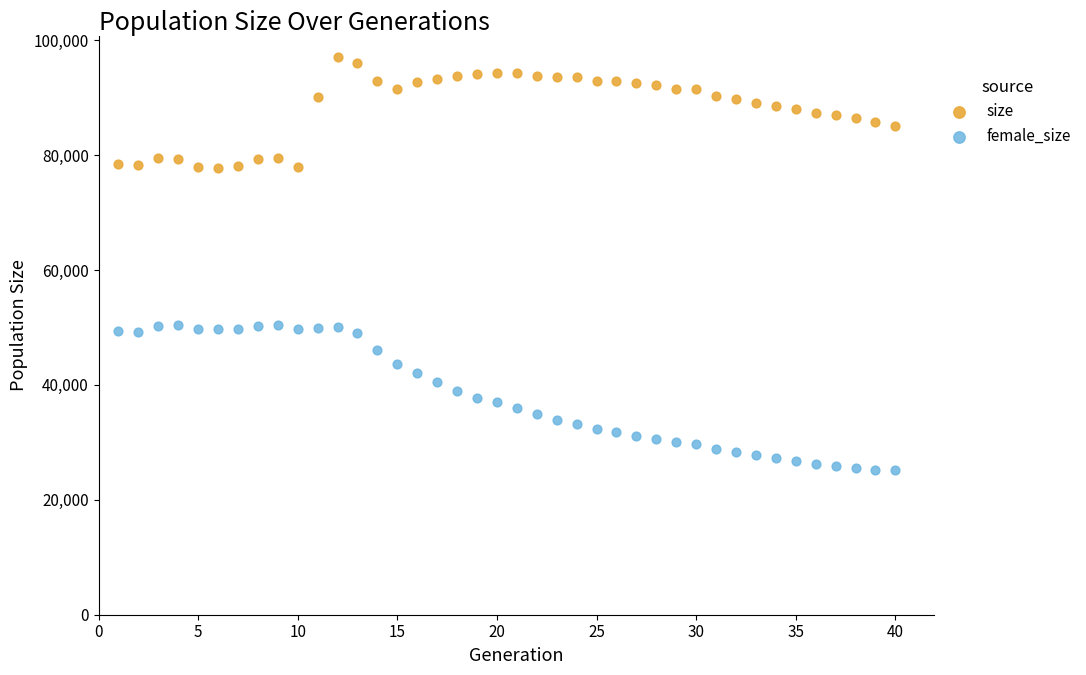

Across all data points, what is the range of Y values (max minus min)?

71942